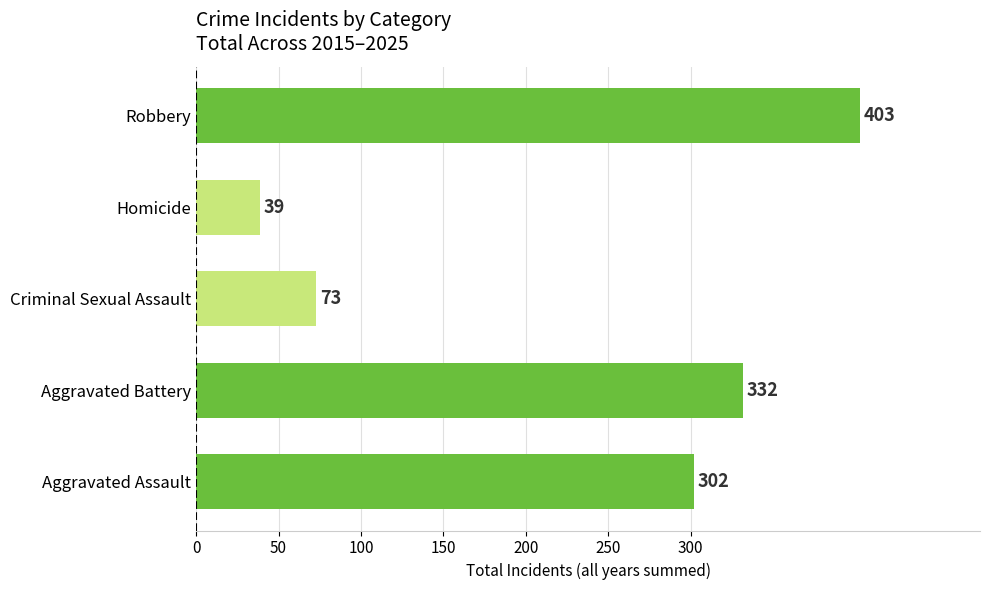

What is the difference between the second highest and second lowest values?

259